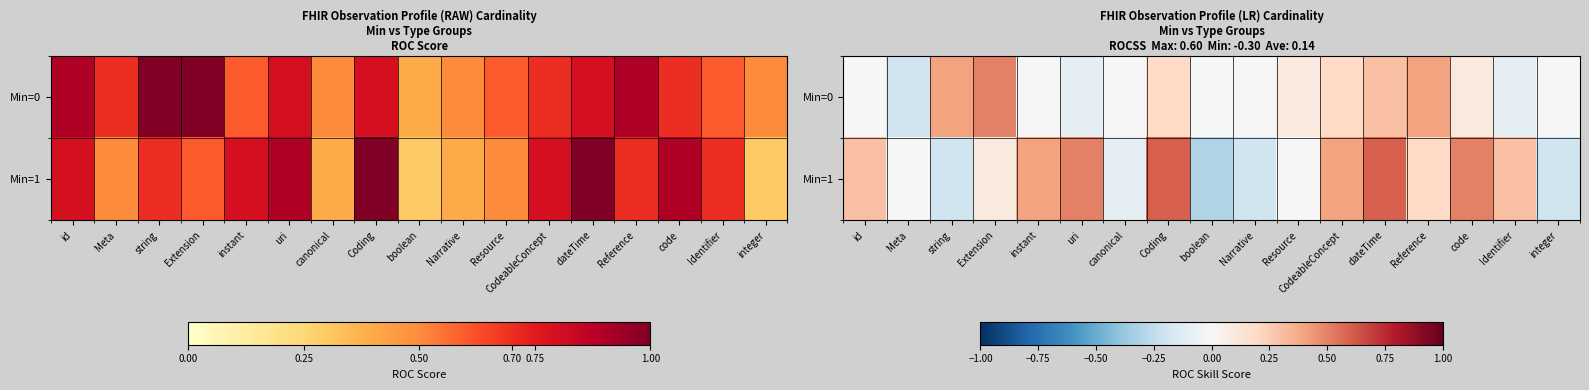

How many values in the Min=1 series exceed 0?

10